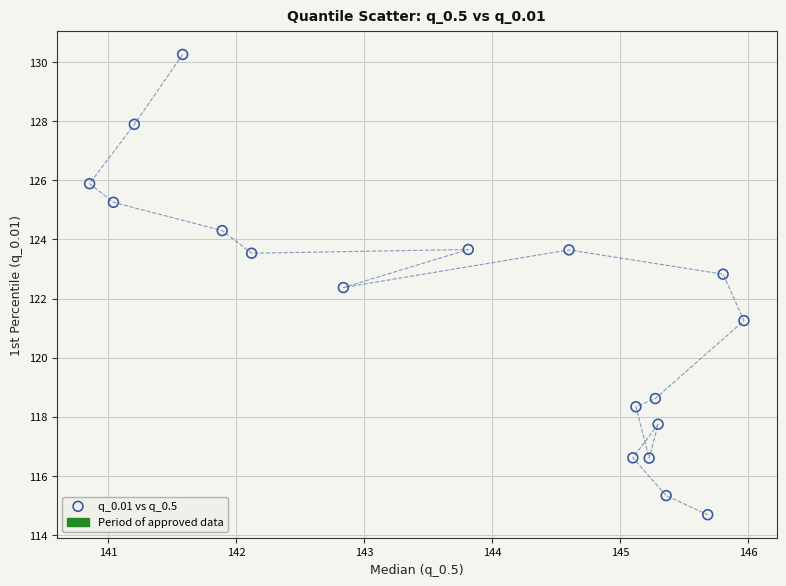

What Y value in the scatter plot is closest to 122?

122.4